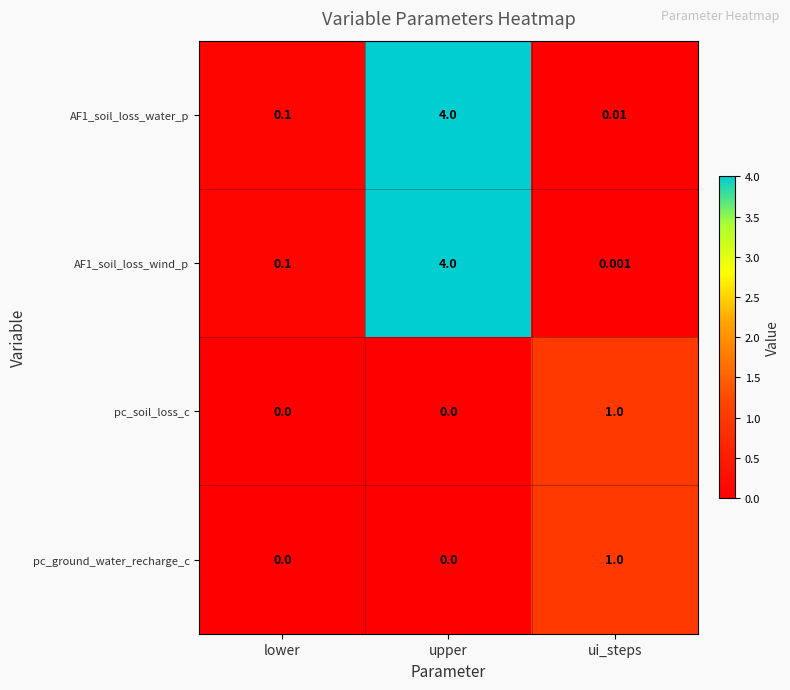

What is the greatest value displayed?

4.0